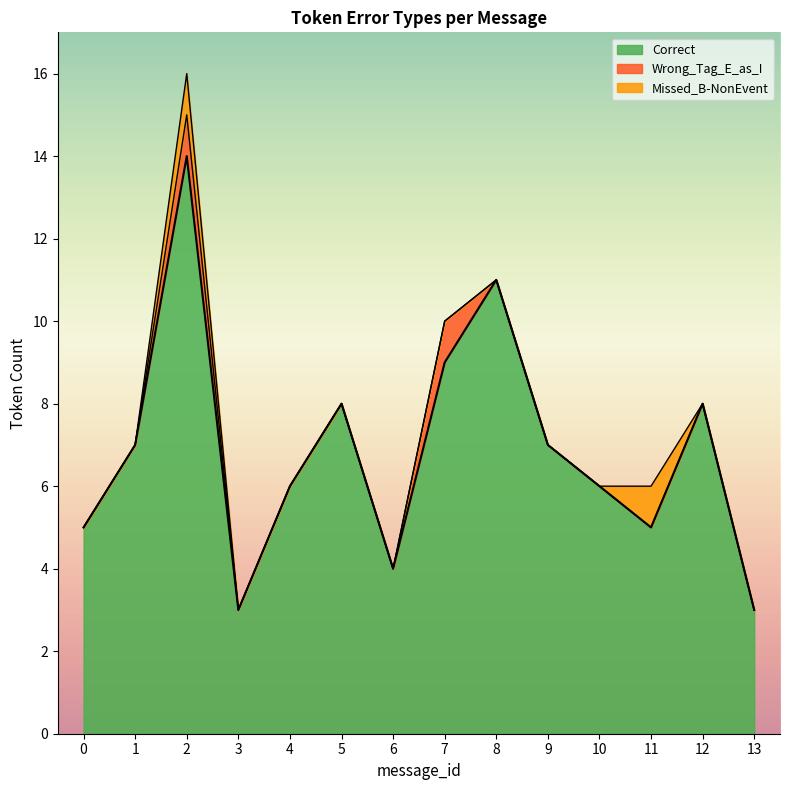

Which series has the largest range (max minus min)?

Correct